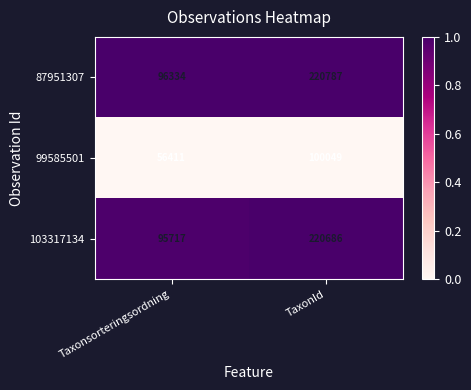

What is the lowest value of the 99585501 series?

56411